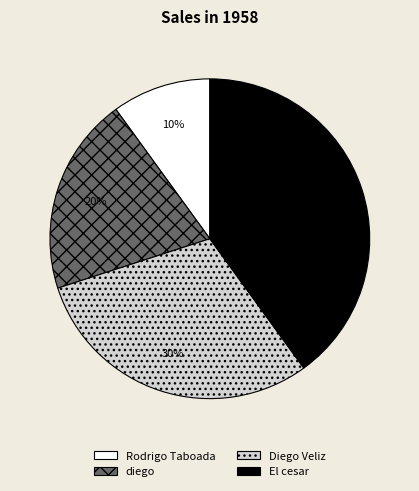

To the nearest percent, what portion does diego represent?

20%